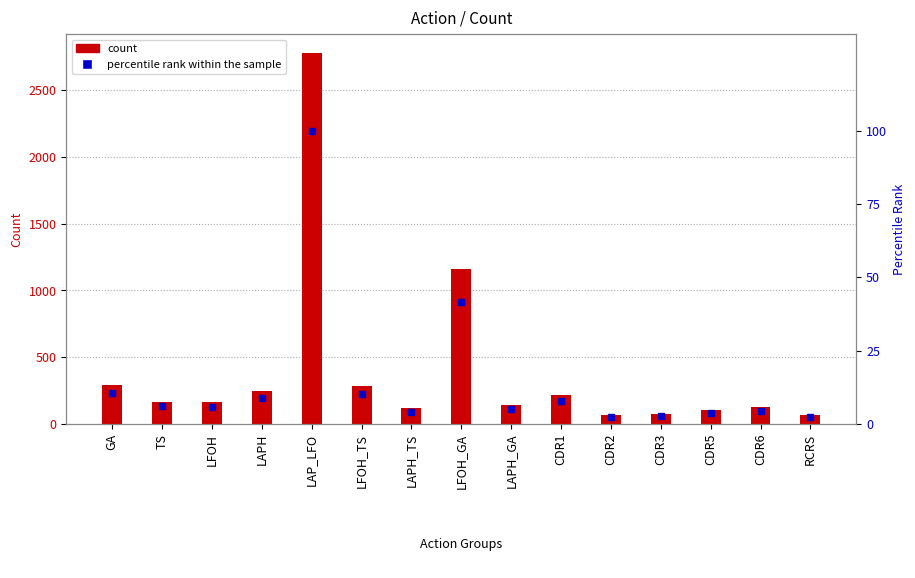

What is the sum of all Count values?

6004.0